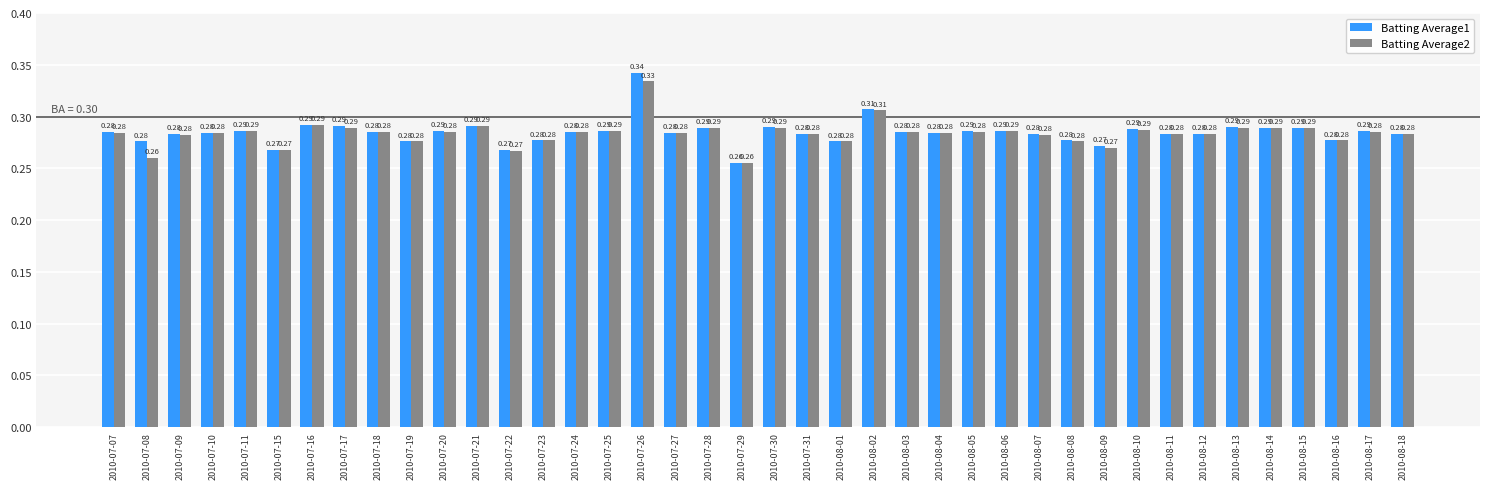

What is the label of the 40th bar from the left?

2010-08-18